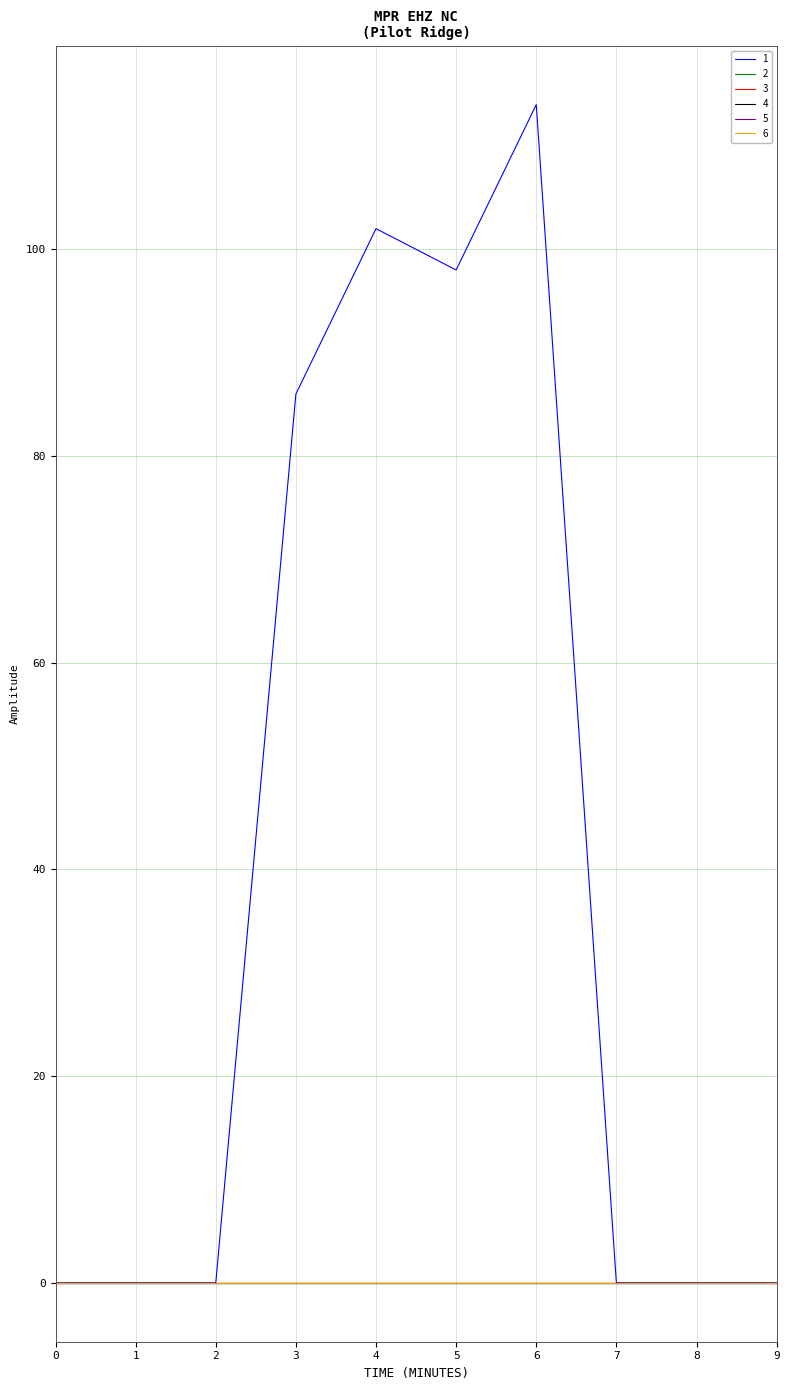

Is this an area chart (filled region under the line)?

No